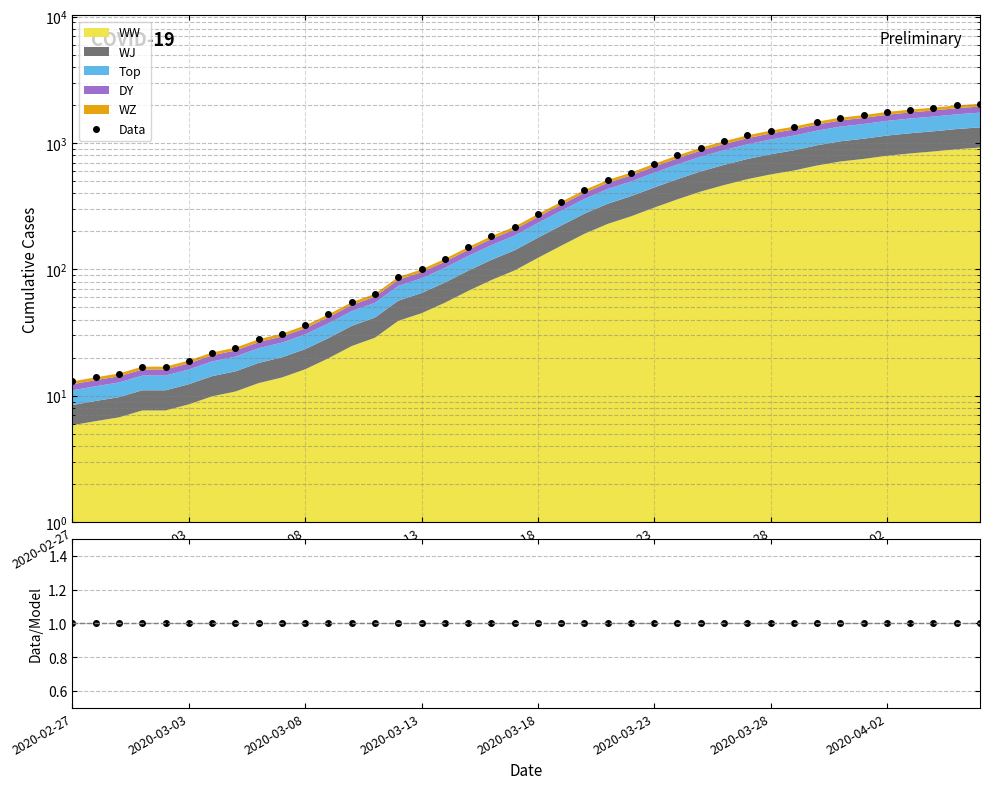

True or false: Data/Model and Data intersect in this chart.

False